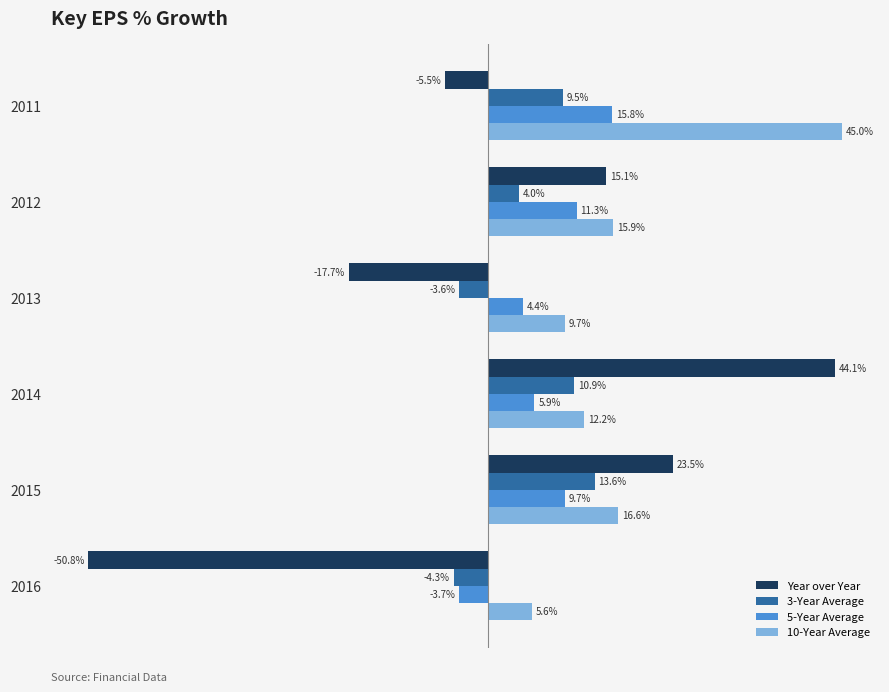

Which series changed the most between 2012 and 2015?

3-Year Average